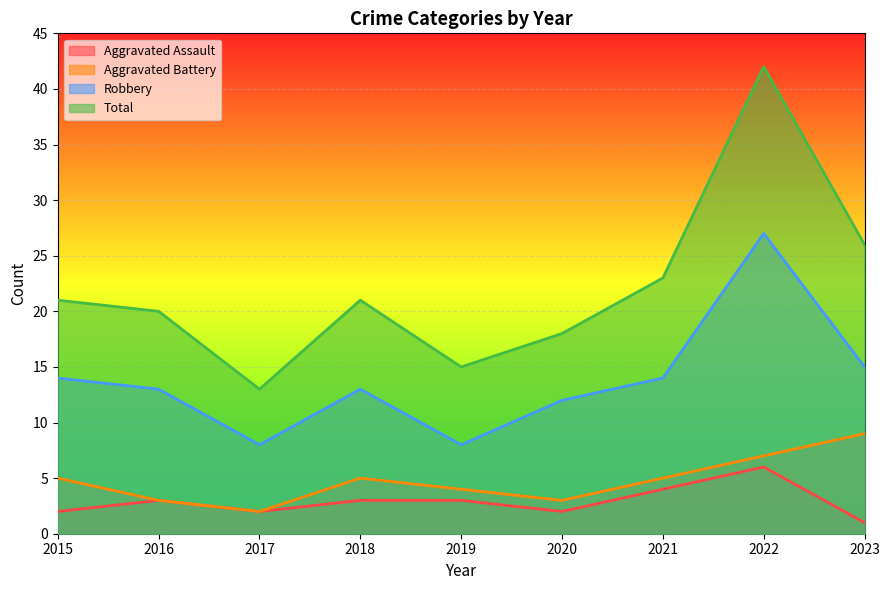

What is the sum of all Aggravated Assault values?

26